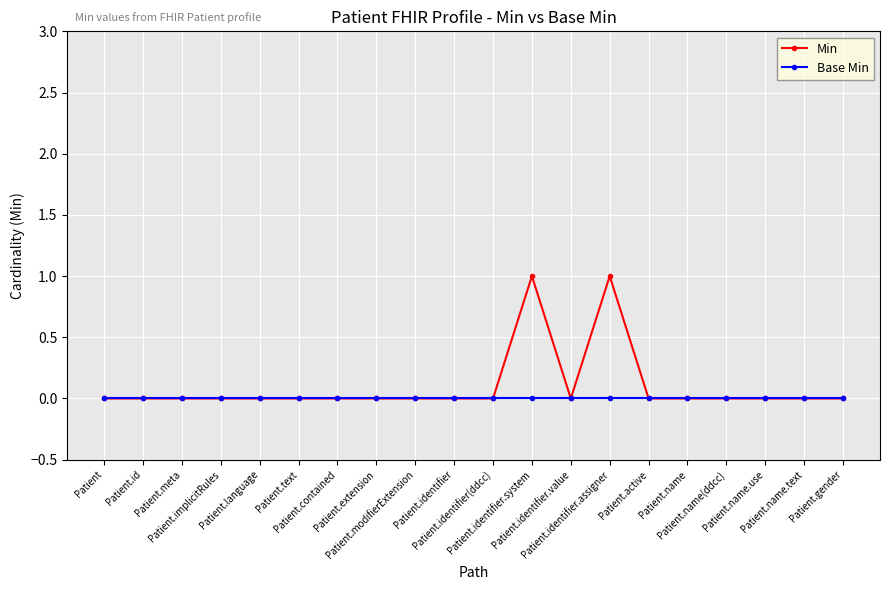

Count the number of categories in the chart.

20